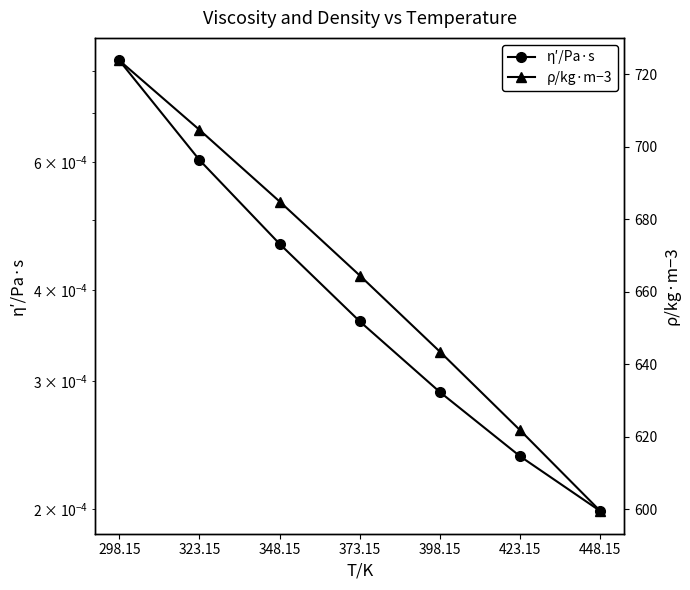

Which series has the largest total across all categories?

ρ/kg·m−3